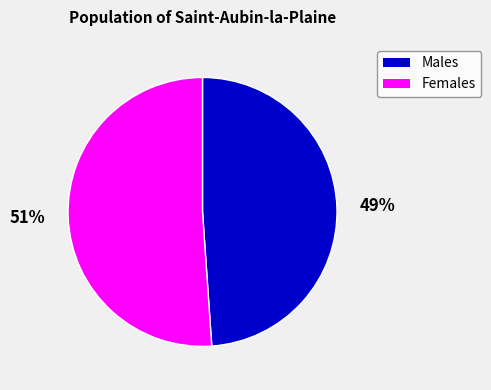

To the nearest percent, what is the average slice percentage?

50%